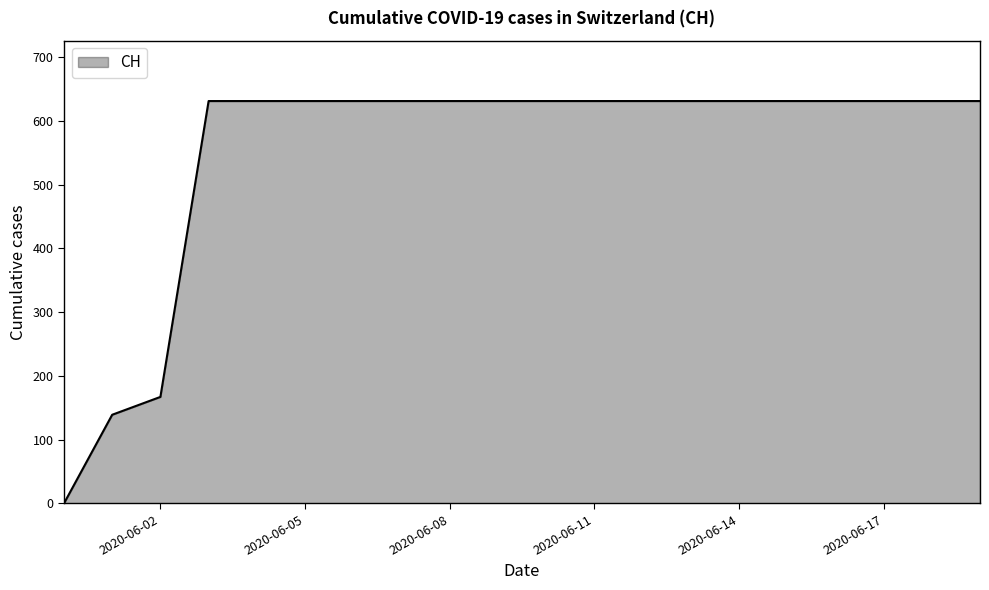

What is the greatest value displayed?

631